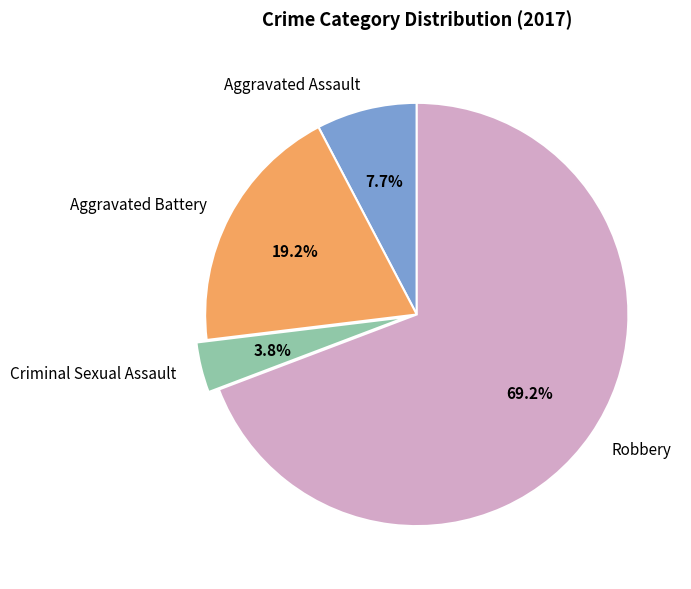

To the nearest percent, what is the difference between the largest and smallest slice percentages?

65%